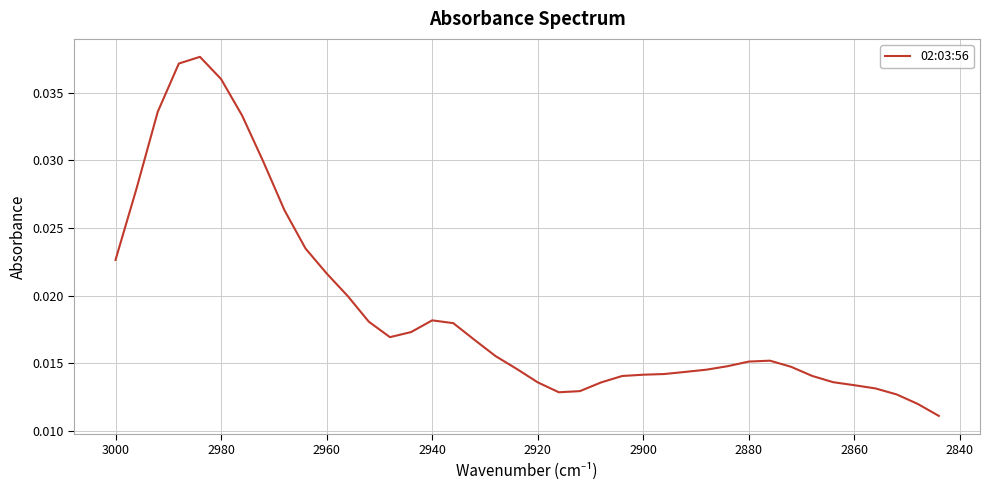

What is the sum of all values?

0.8